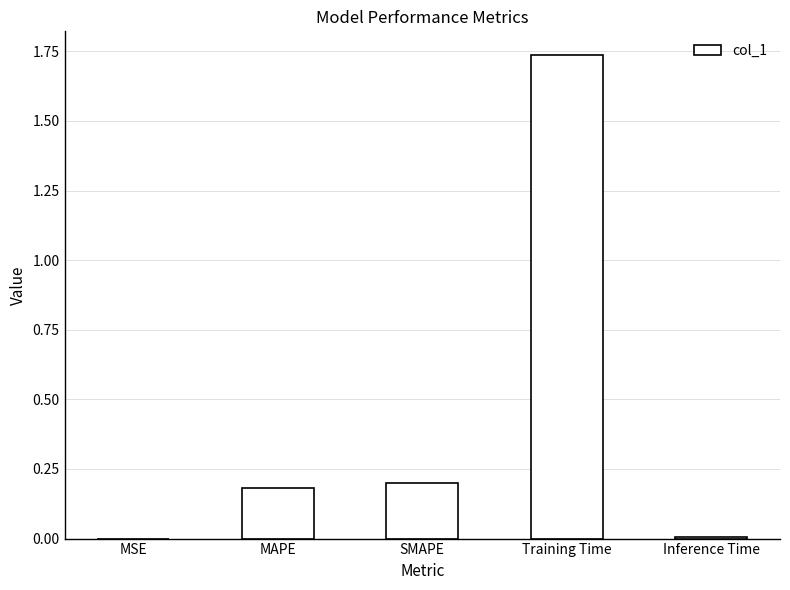

What is the approximate value at MAPE?

0.2